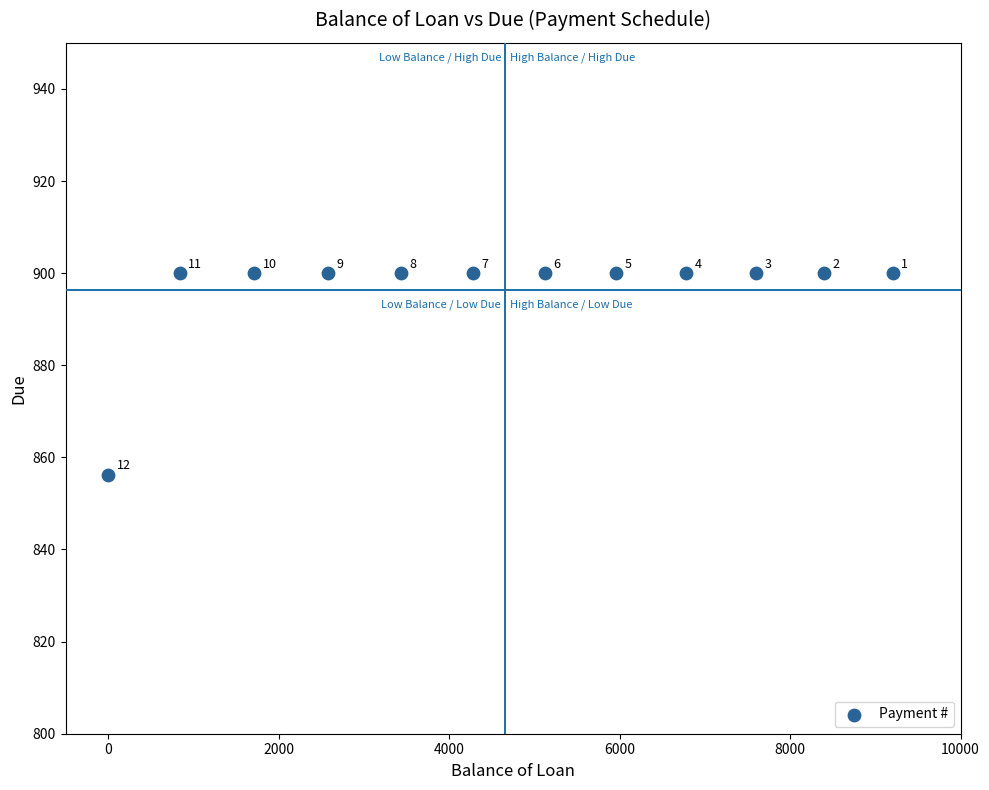

What Y value in the scatter plot is closest to 878?

856.2